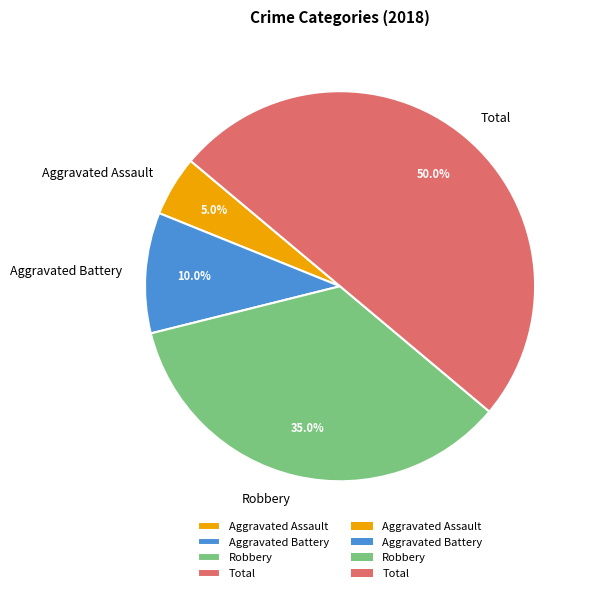

Rank the categories by value from highest to lowest.

Total, Robbery, Aggravated Battery, Aggravated Assault